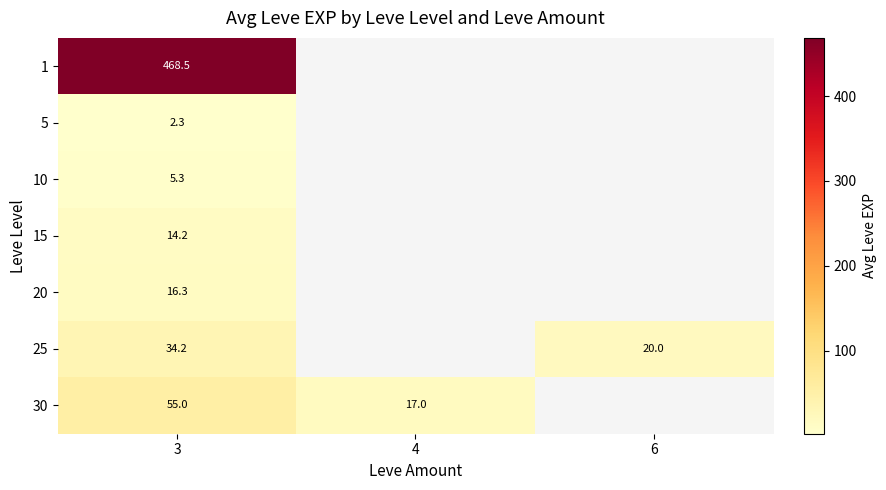

At how many categories does at least one series exceed 440?

1